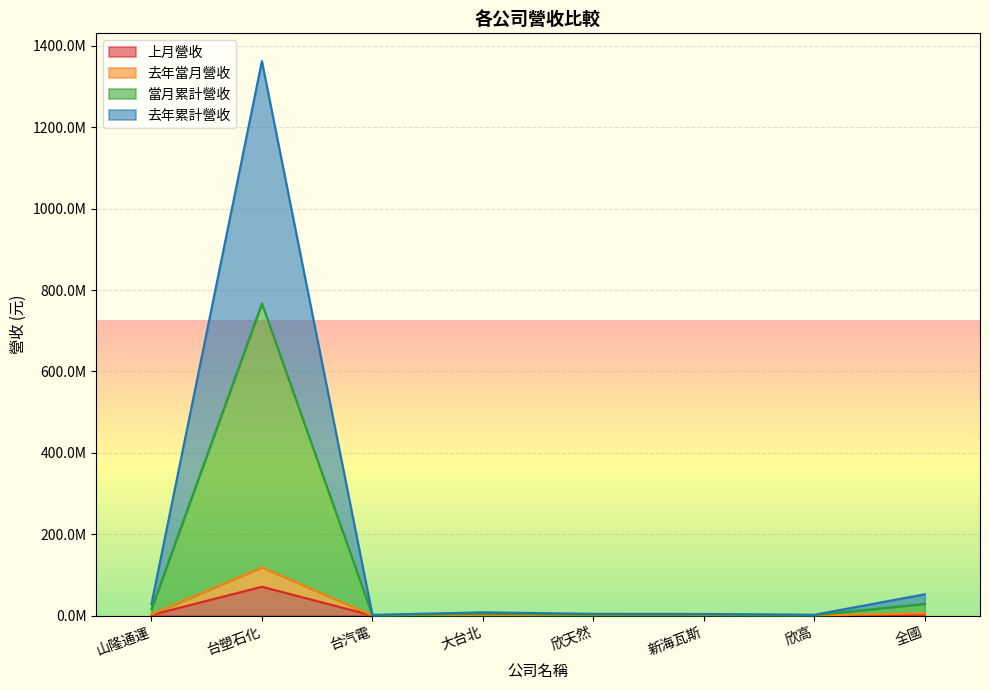

What is the average value of the 當月累計營收 series?

102885818